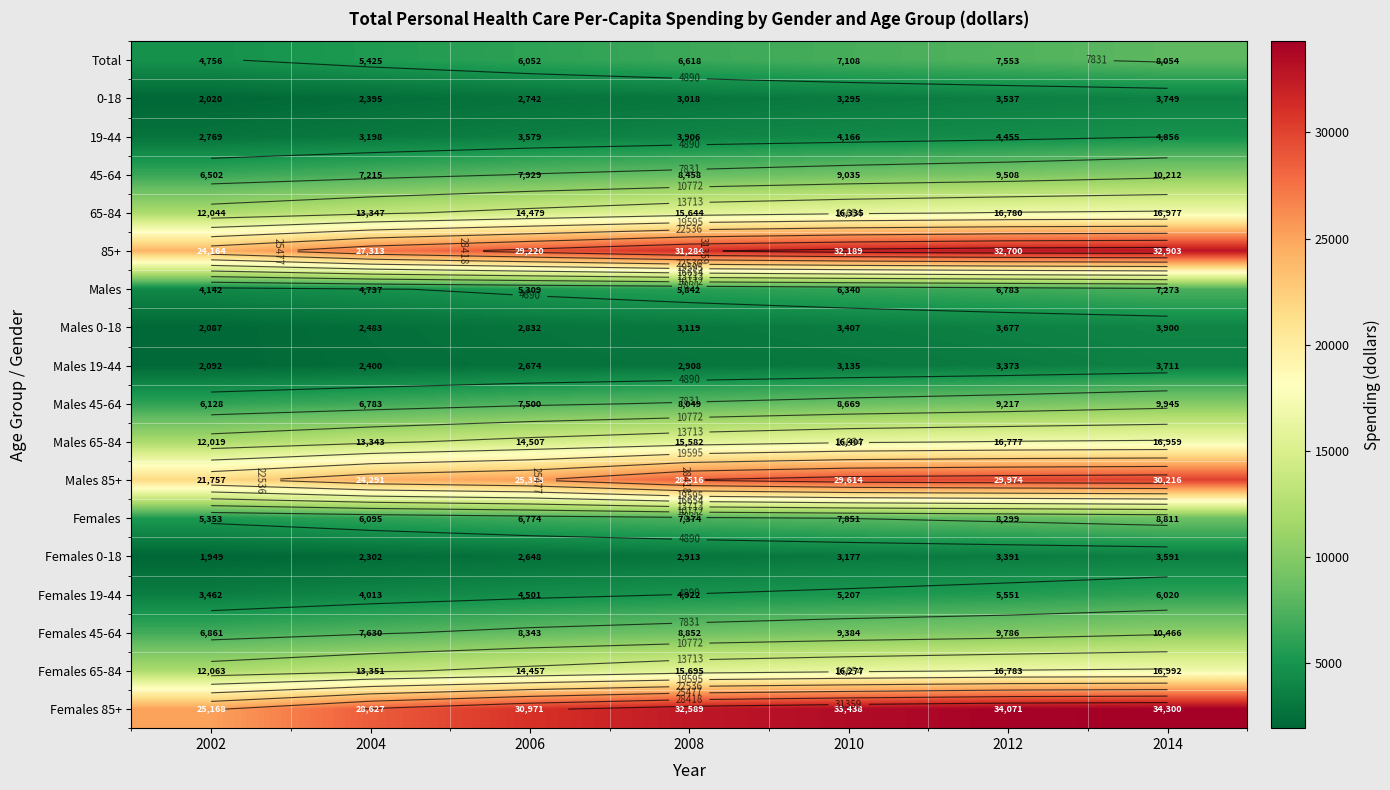

Which series changed the most between 2006 and 2010?

Males 85+